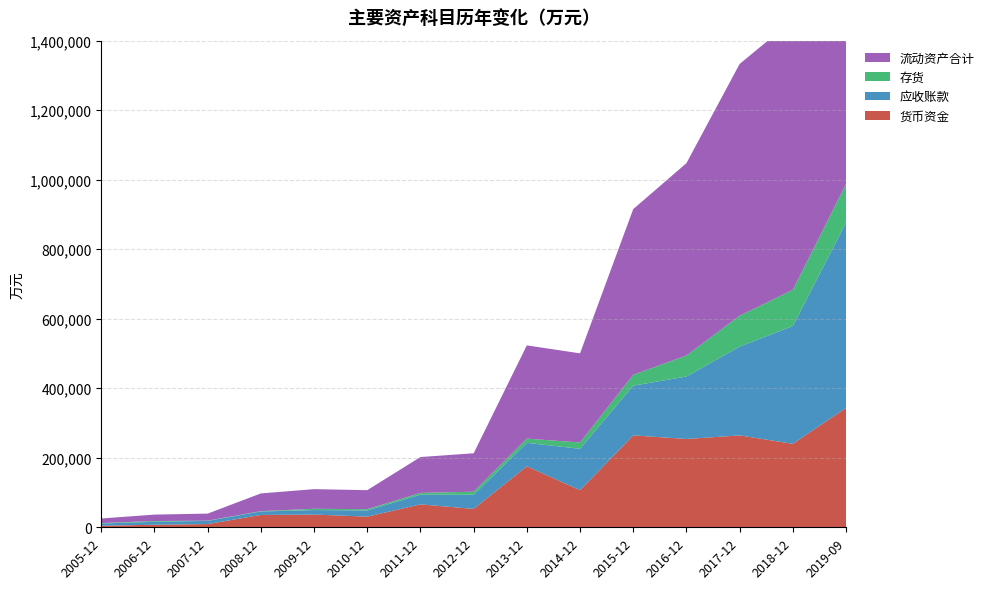

Reading left to right, list all the values displayed in this chart.

货币资金: 4451	7324	9323	35500	36629	30612	65908	52910	175469	106701	264474	254036	264411	240105	343292
应收账款: 6474	8478	9168	9974	12958	17832	27890	40662	67496	119223	142956	179782	255245	338931	533036
存货: 1233	2253	648	978	3621	3651	5133	8807	12169	18065	31268	60404	89041	103958	111071
流动资产合计: 13200	18459	20274	50993	56545	54726	103184	110556	268202	256455	476688	553289	724259	776240	1146476